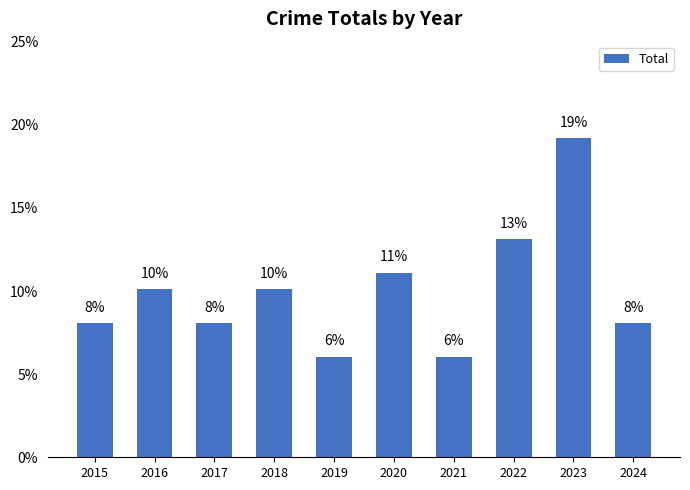

List the labels in order of value, largest first.

2023, 2022, 2020, 2016, 2018, 2015, 2017, 2024, 2019, 2021